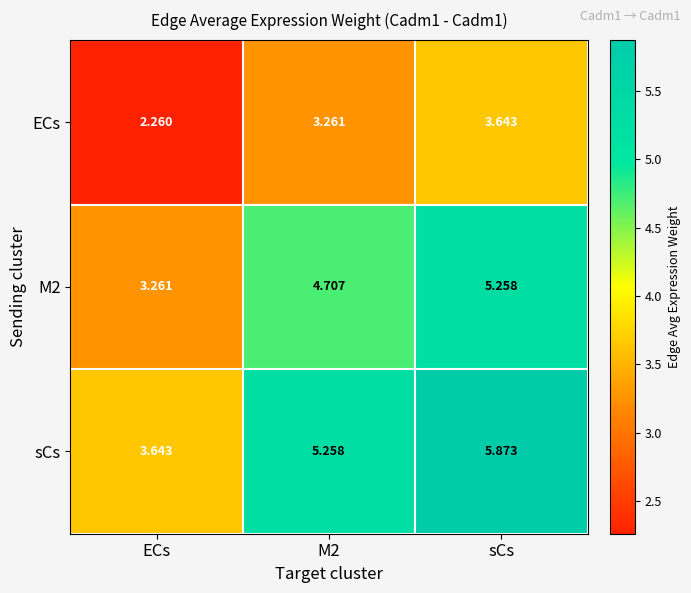

At M2, list the series in order from smallest to largest.

ECs, M2, sCs